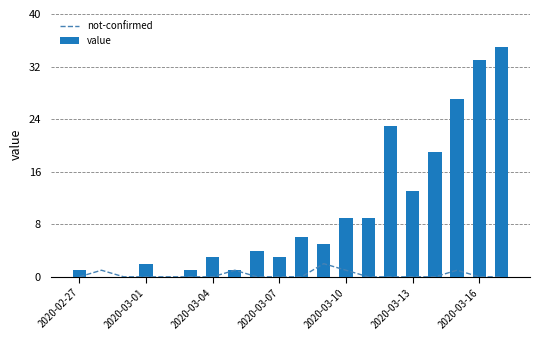

Is it true that value equals 9 at 2020-03-10?

True